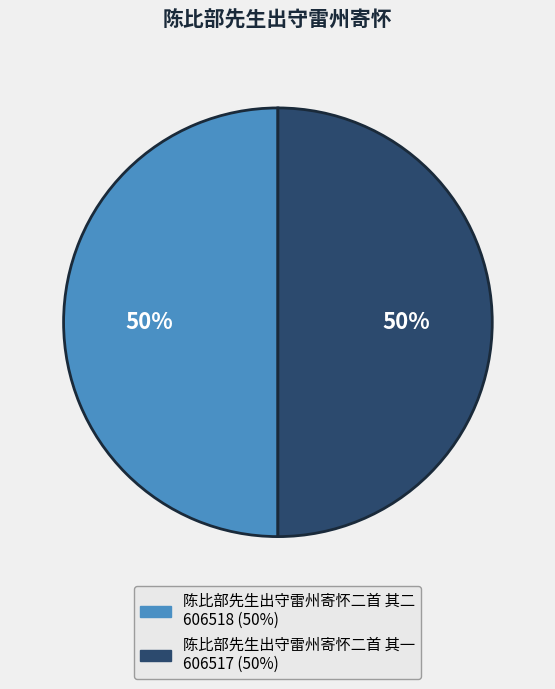

Combined, do 陈比部先生出守雷州寄怀二首 其一 and 陈比部先生出守雷州寄怀二首 其二 account for over 50%?

Yes